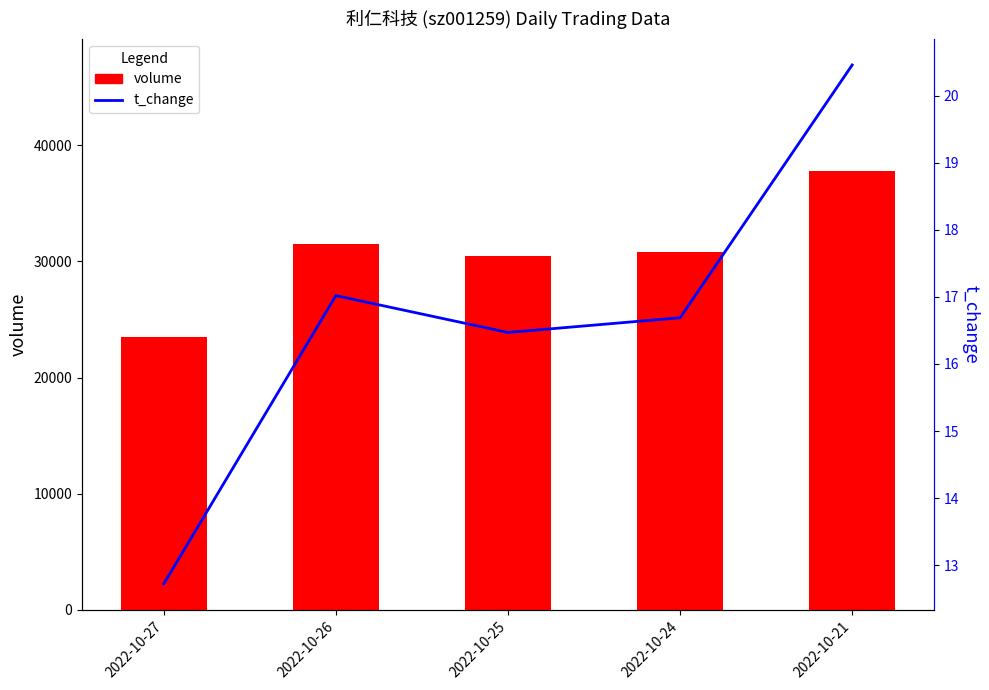

What is the value of the t_change bar at the 1st from the left?

12.7